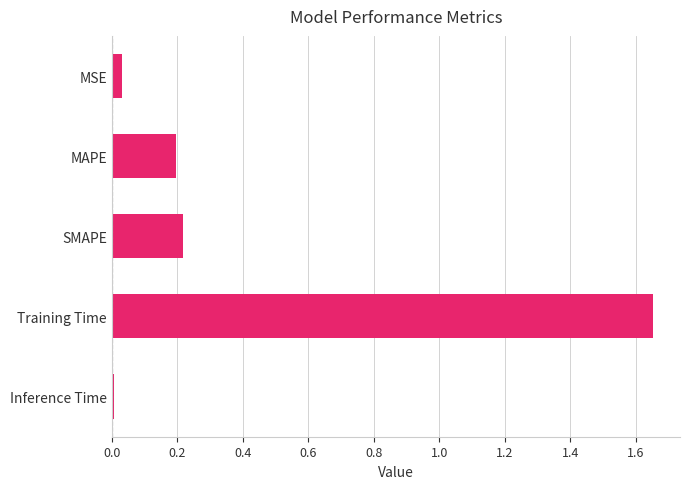

What is the difference between the maximum and minimum values?

1.6